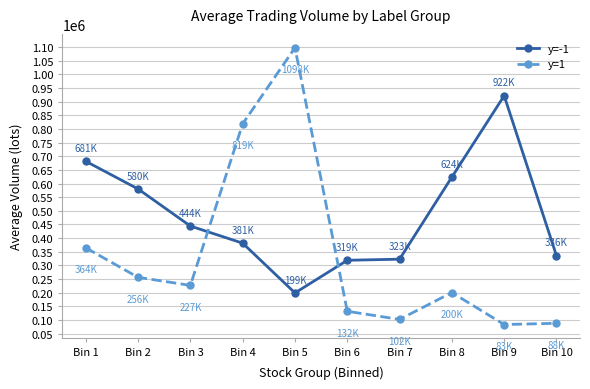

How many values in the y=1 series are below 226747?

5